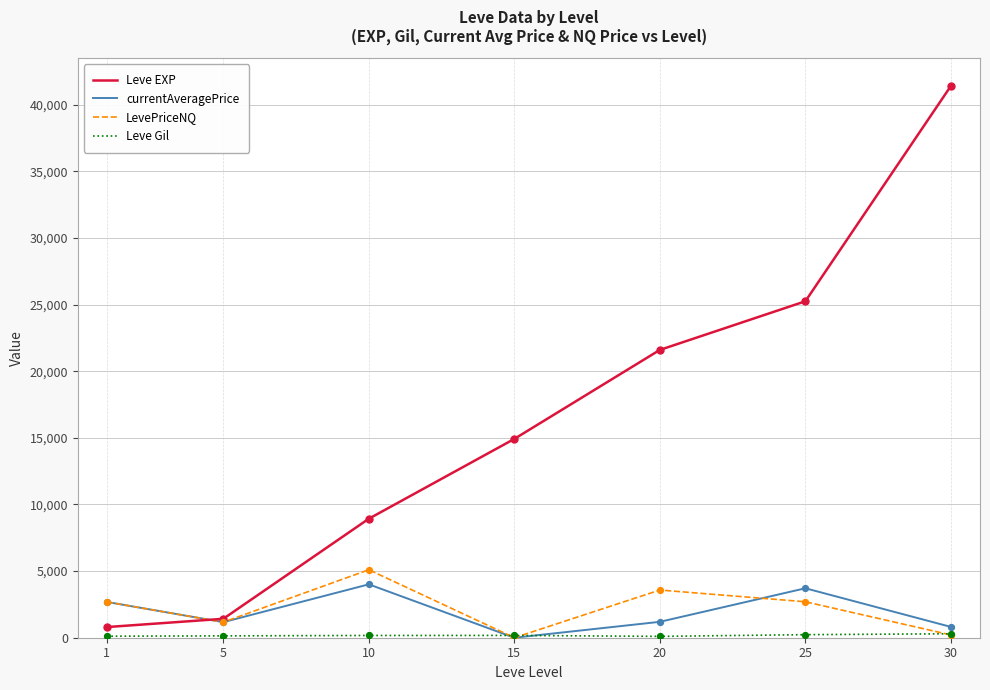

At how many categories does at least one series exceed 19483?

3